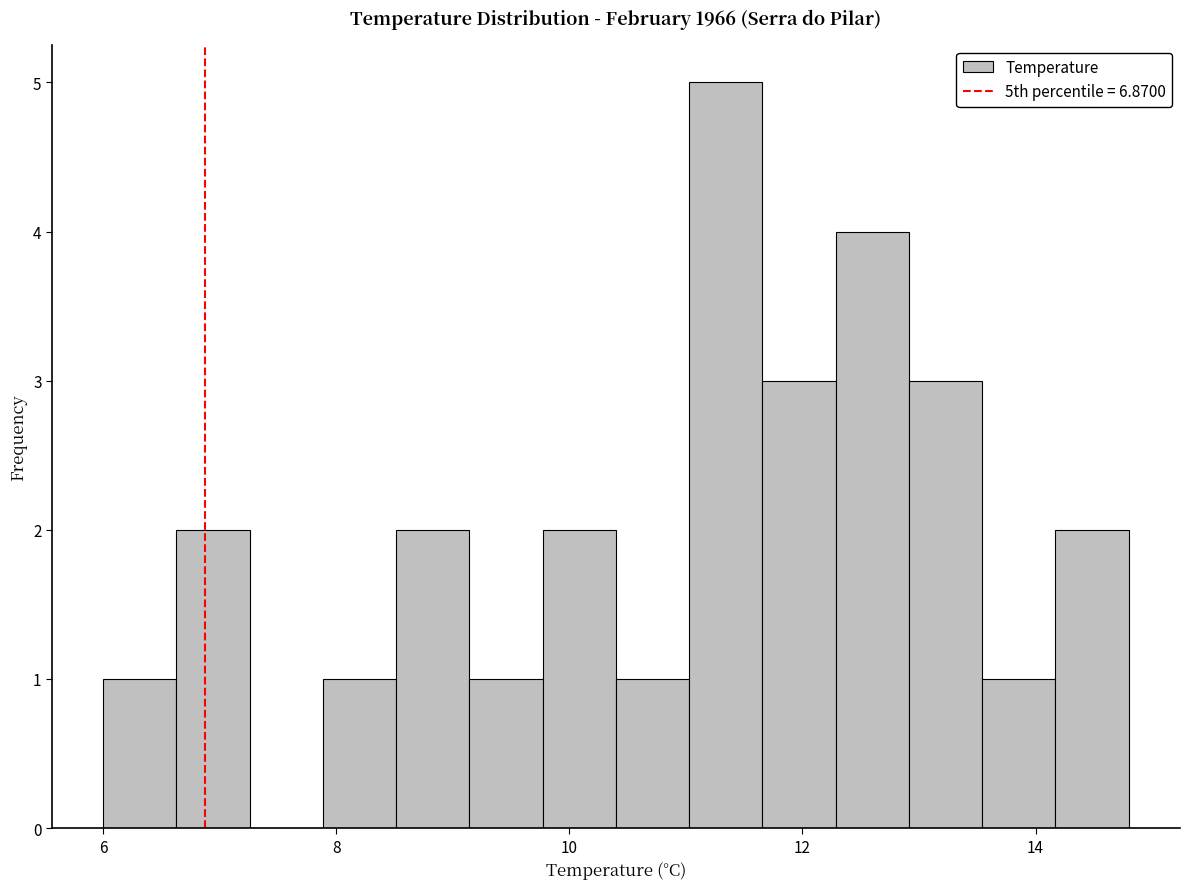

Read against the x-axis, roughly where is the centre of the tallest bar?

11.4